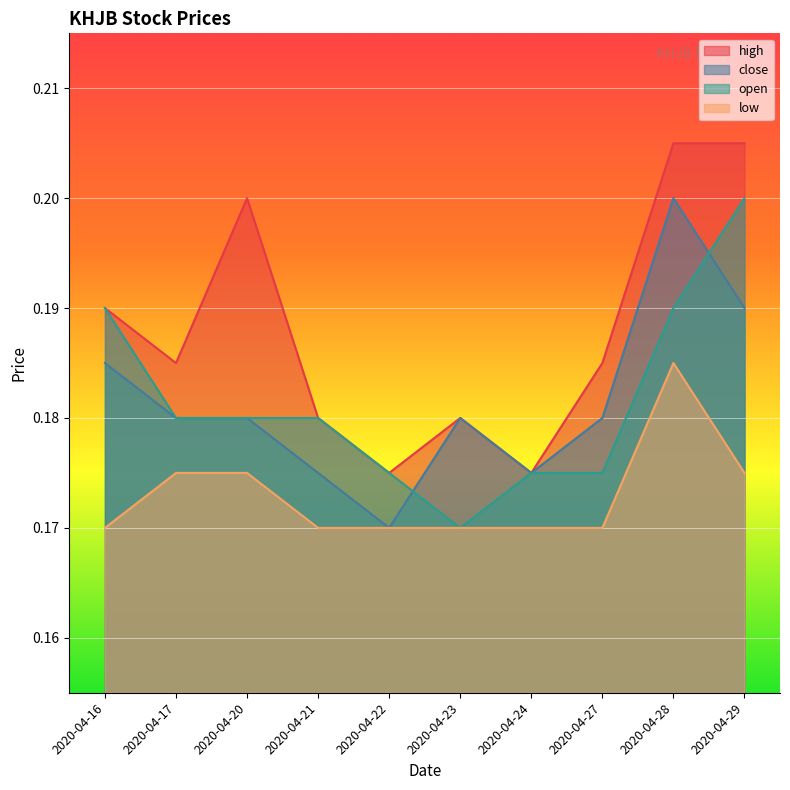

Reading left to right, what are all the values shown in this chart?

high: 0.2	0.2	0.2	0.2	0.2	0.2	0.2	0.2	0.2	0.2
close: 0.2	0.2	0.2	0.2	0.2	0.2	0.2	0.2	0.2	0.2
open: 0.2	0.2	0.2	0.2	0.2	0.2	0.2	0.2	0.2	0.2
low: 0.2	0.2	0.2	0.2	0.2	0.2	0.2	0.2	0.2	0.2